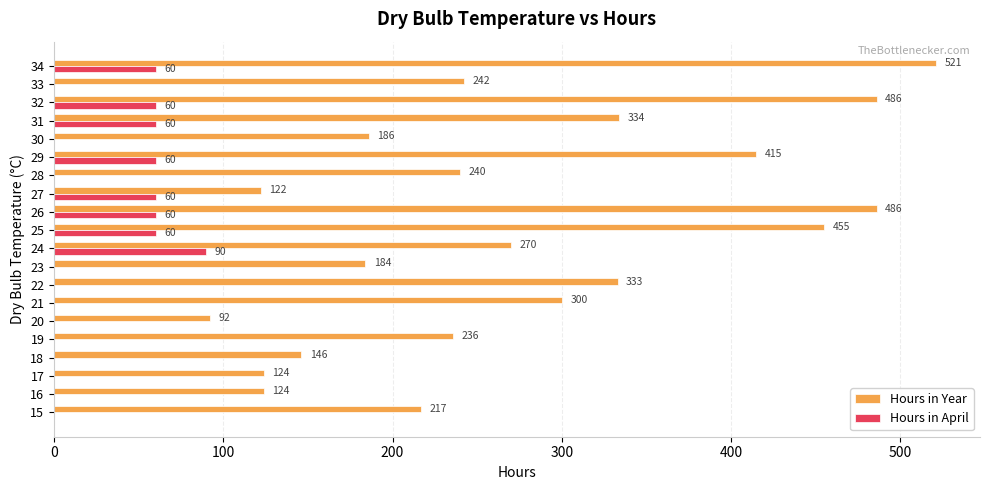

True or false: Hours in Year has a value of 121 at 31.

False